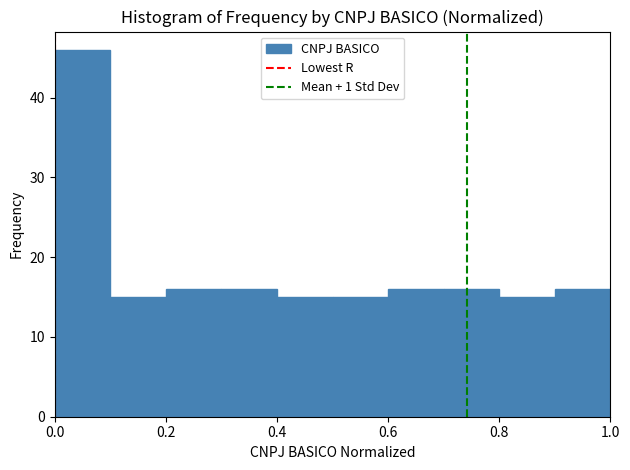

How tall is the bar that spans 0.8 to 0.9 on the x-axis? The values are not printed on the chart, so give them approximately, as read against the axis.

15